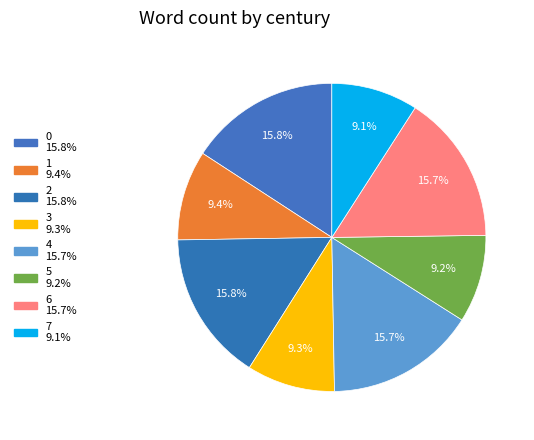

What percentage is the 0 slice, to the nearest percent?

16%